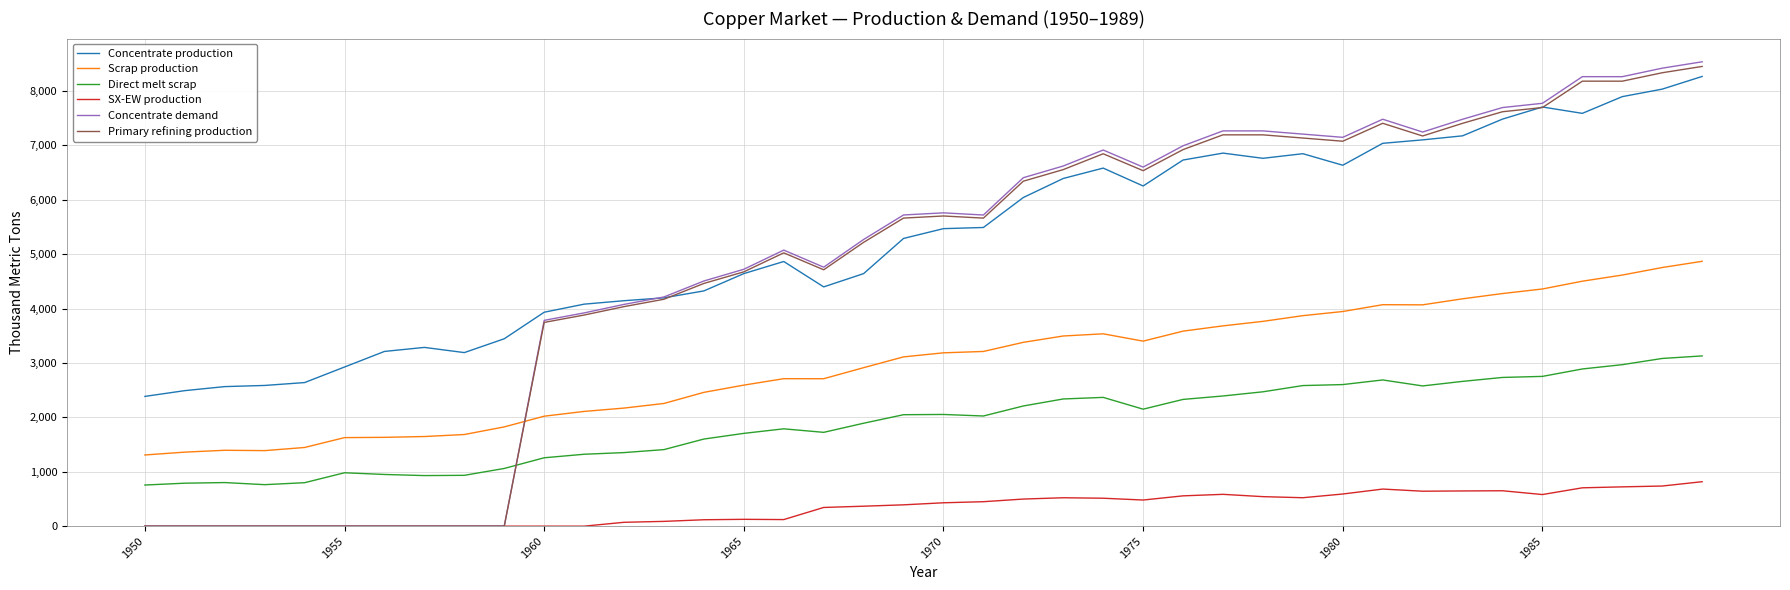

True or false: Direct melt scrap and Concentrate production intersect in this chart.

False